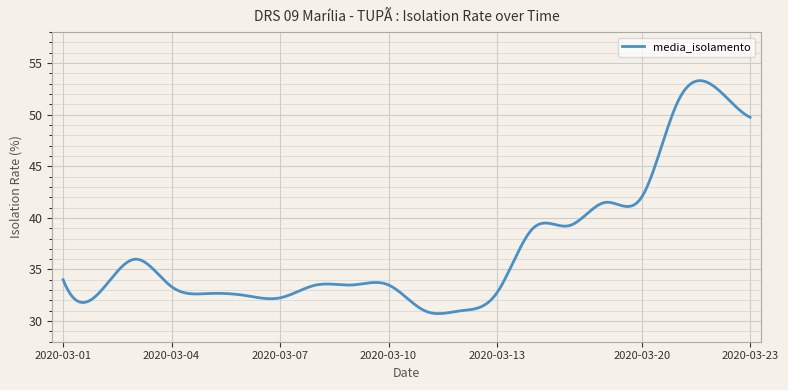

What is the difference between the maximum and minimum values?

22.6